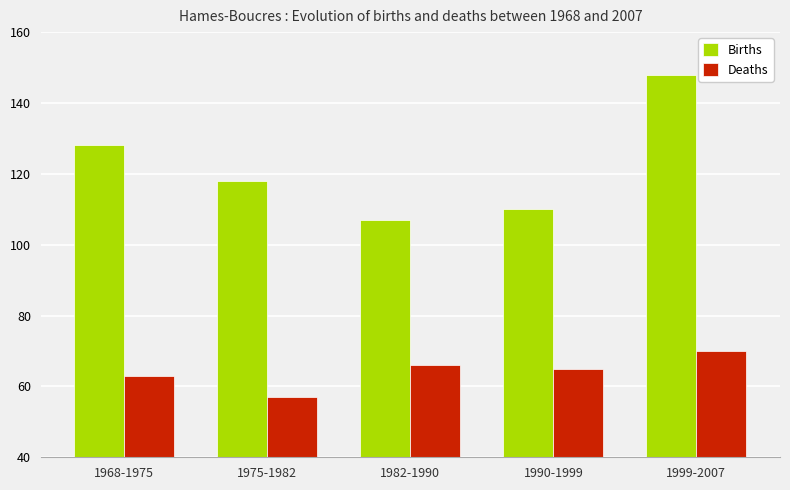

Which series has the largest range (max minus min)?

Births